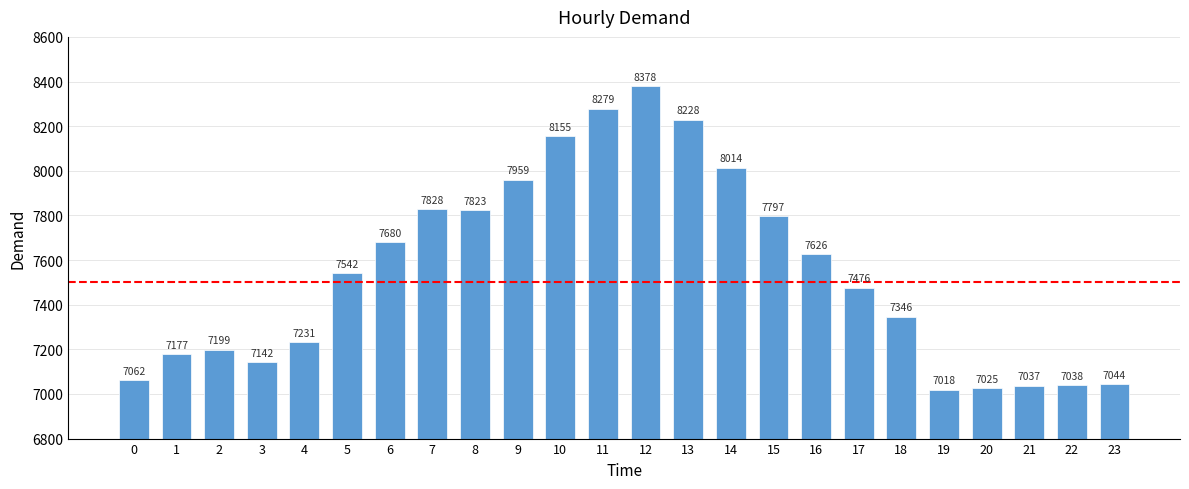

Reading left to right, transcribe all the data shown in this chart.

7062	7177	7199	7142	7231	7542	7680	7828	7823	7959	8155	8279	8378	8228	8014	7797	7626	7476	7346	7018	7025	7037	7038	7044